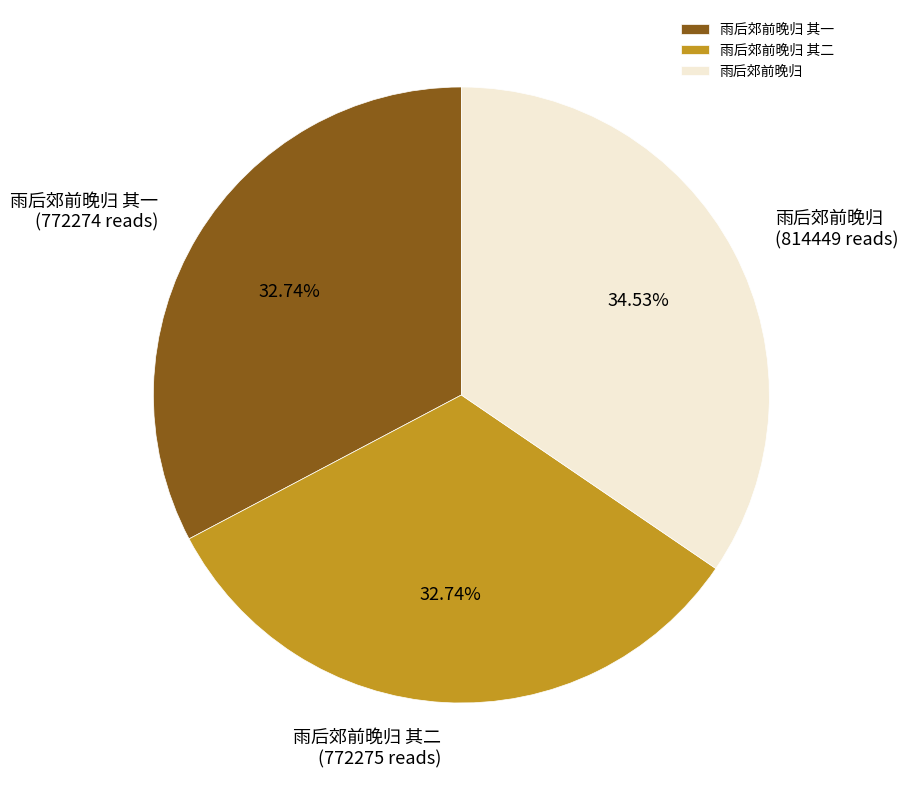

What percentage is the 雨后郊前晚归 其二 slice, to the nearest percent?

33%